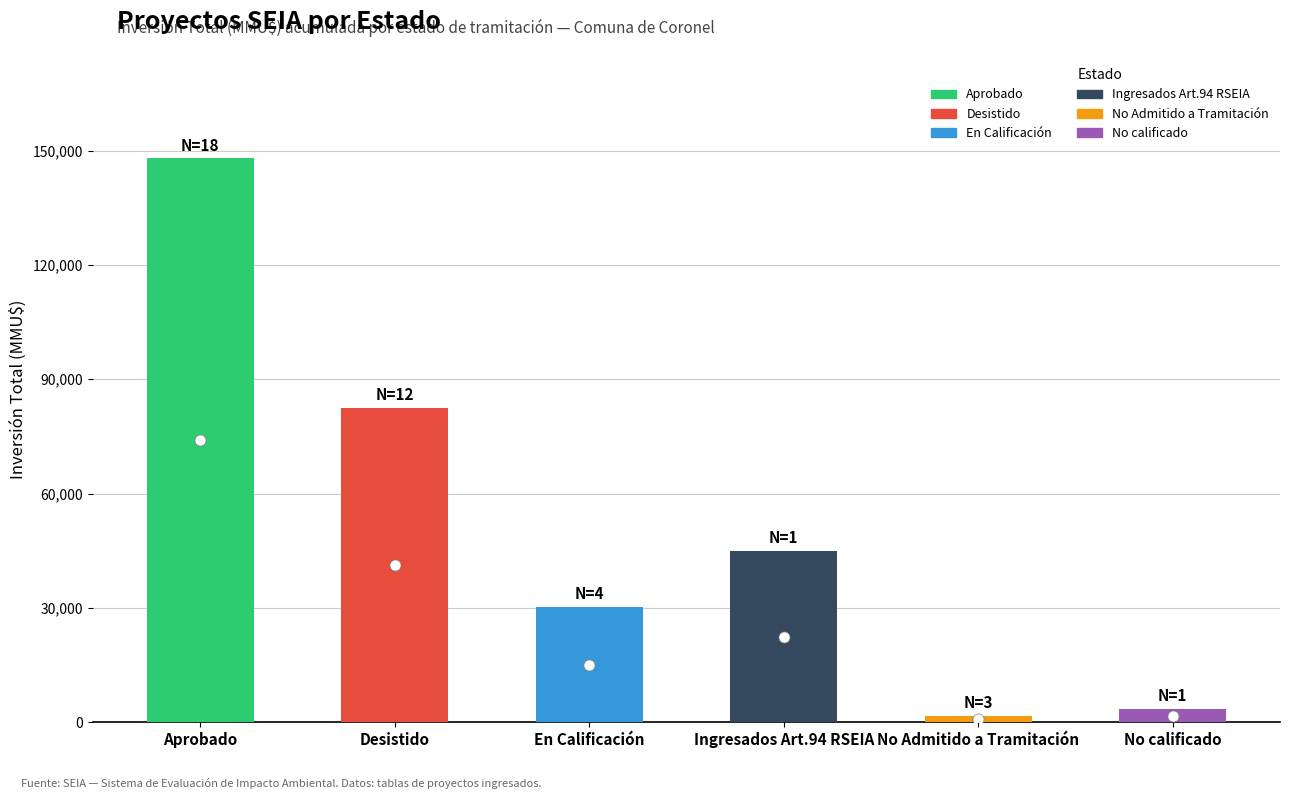

Where is the data nearest to the value 74811?

Desistido